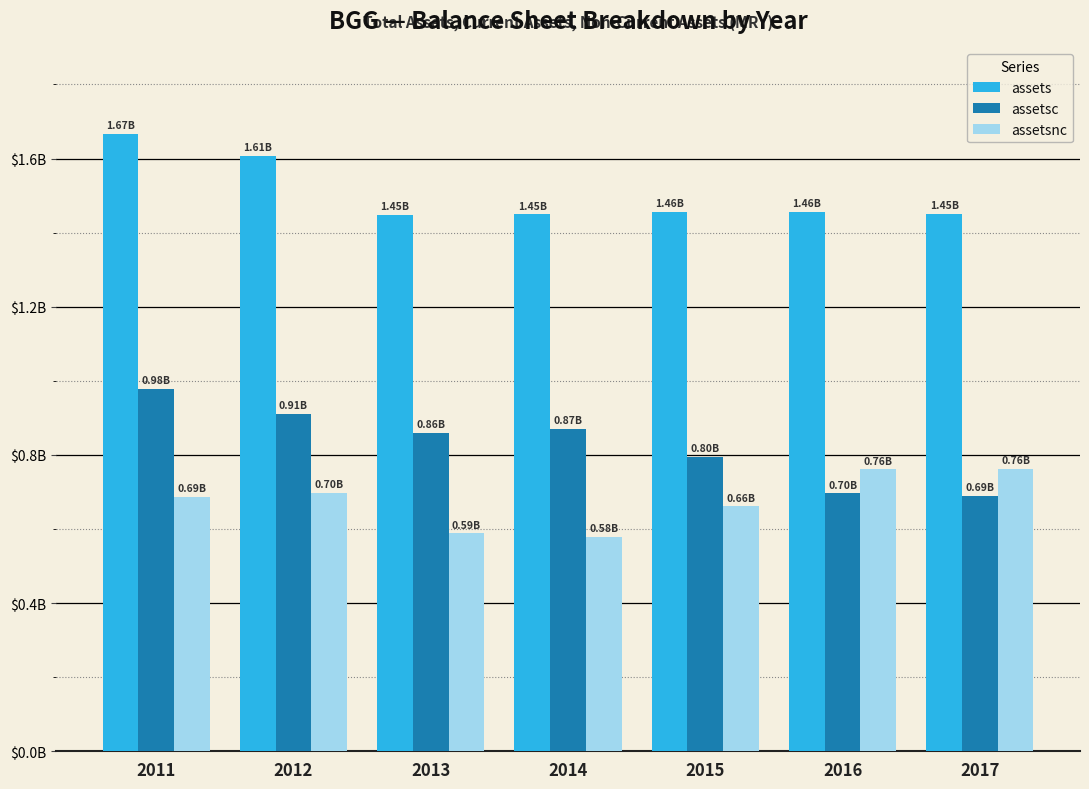

Which category has the highest value in the assets series?

2011